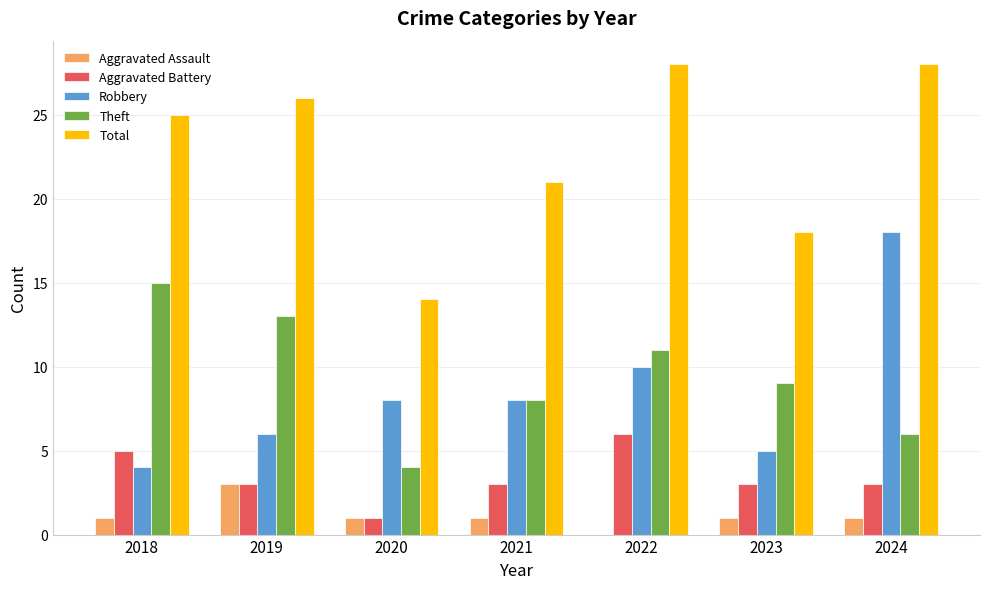

Are the bars horizontal?

No